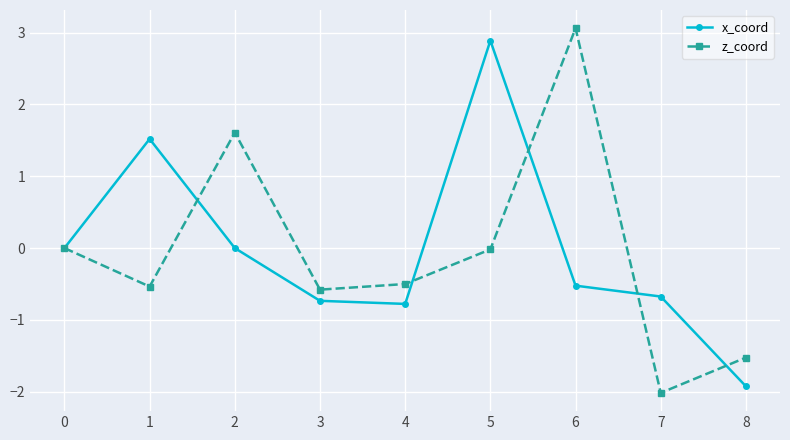

Which series changed the most between 1 and 2?

z_coord